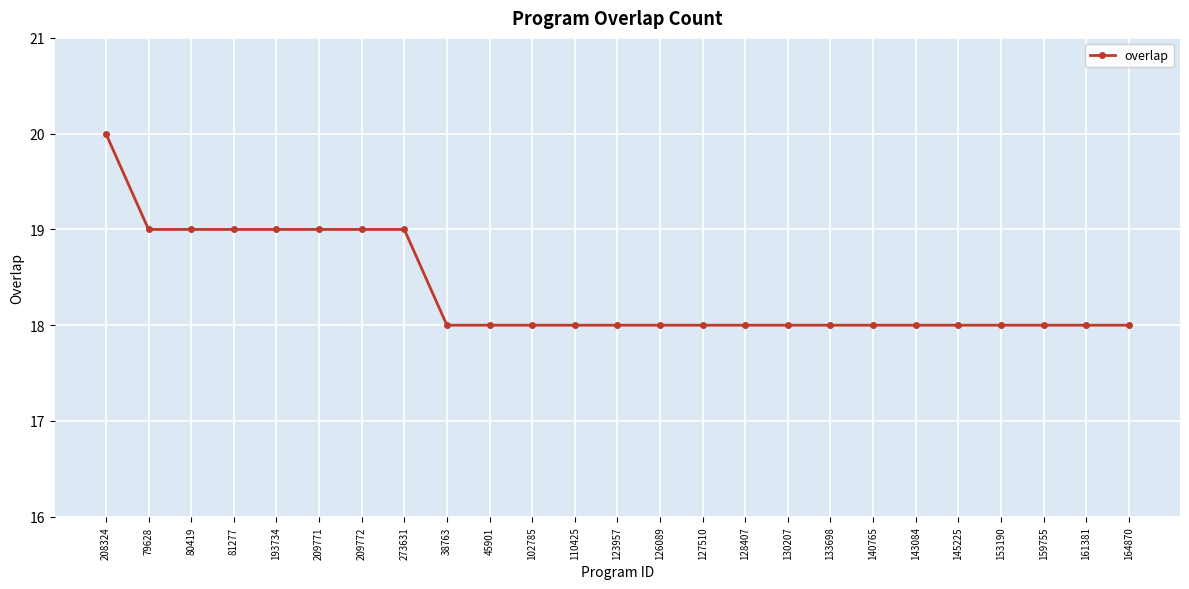

True or false: the data shows 30 at 153190.

False